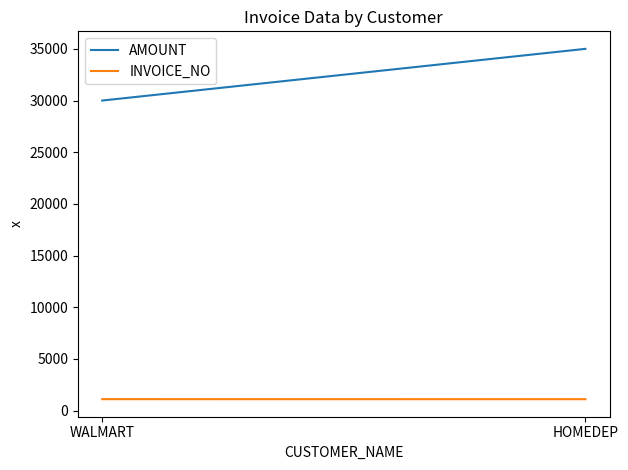

Reading right to left, extract all data points from this chart.

AMOUNT: 35000	30000
INVOICE_NO: 1106	1109